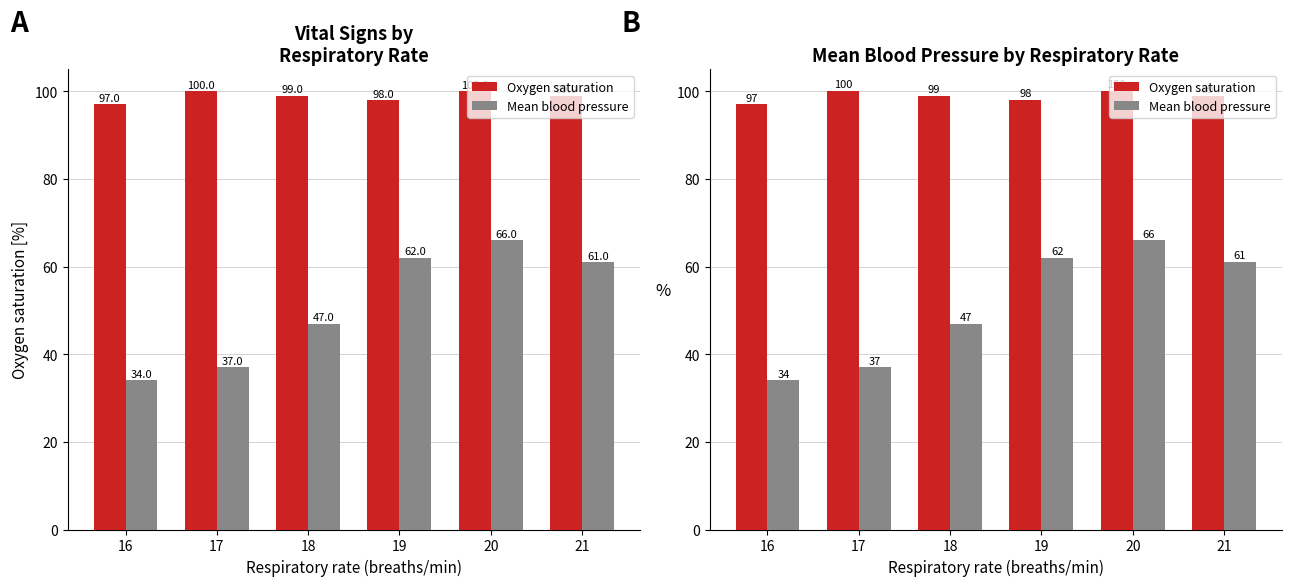

List the labels in order of Oxygen saturation value, largest first.

17, 20, 18, 21, 19, 16